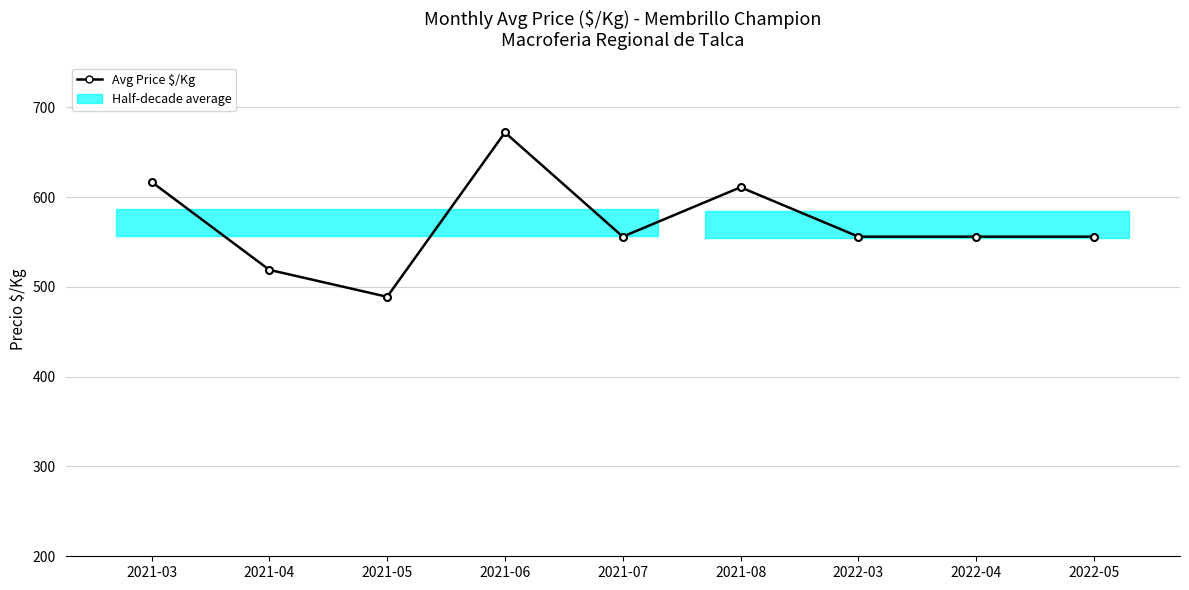

List the labels in order of value, largest first.

2021-06, 2021-03, 2021-08, 2021-07, 2022-03, 2022-04, 2022-05, 2021-04, 2021-05